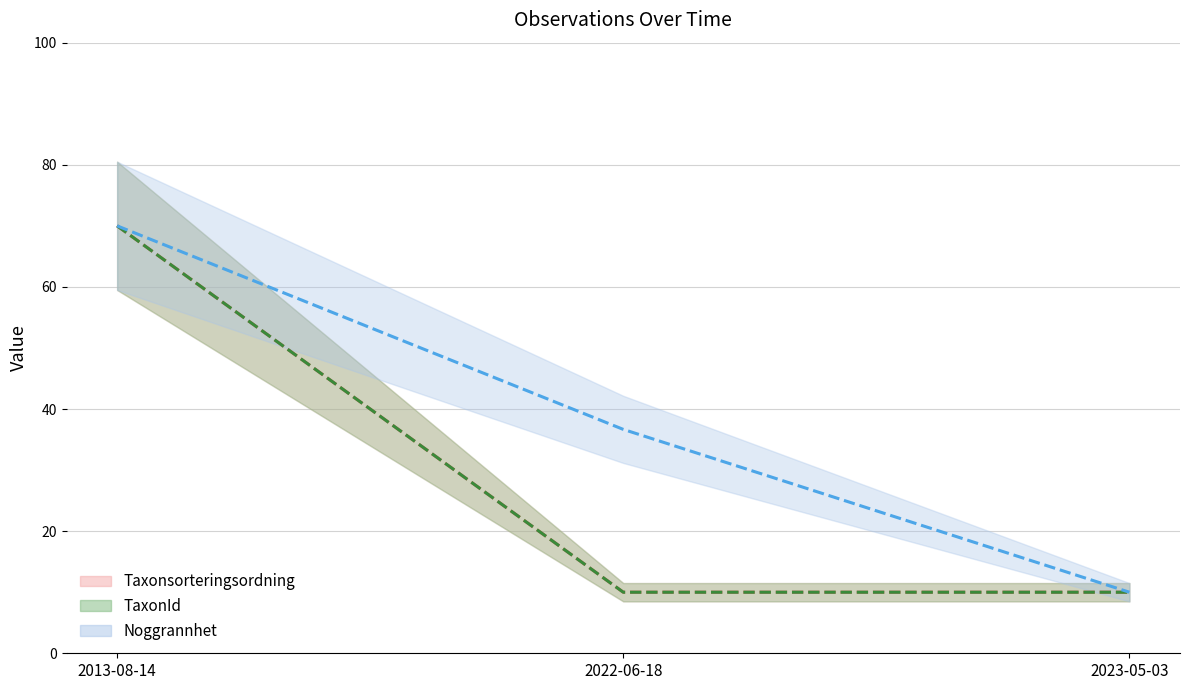

What is the difference between the maximum and minimum values in the Taxonsorteringsordning series?

60.0